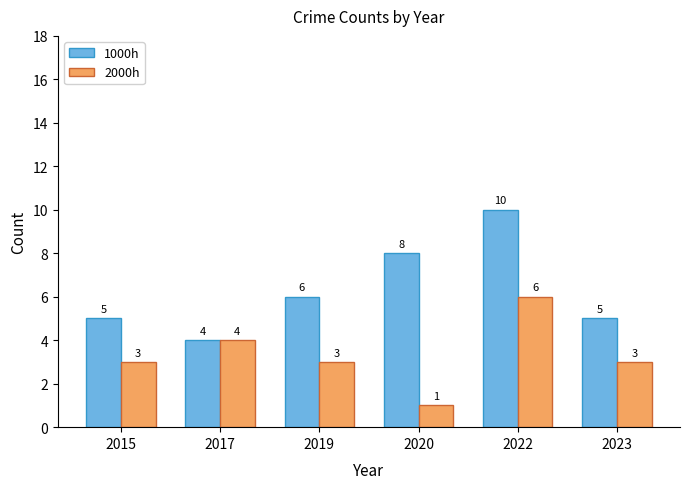

Which series has the widest spread of values?

1000h